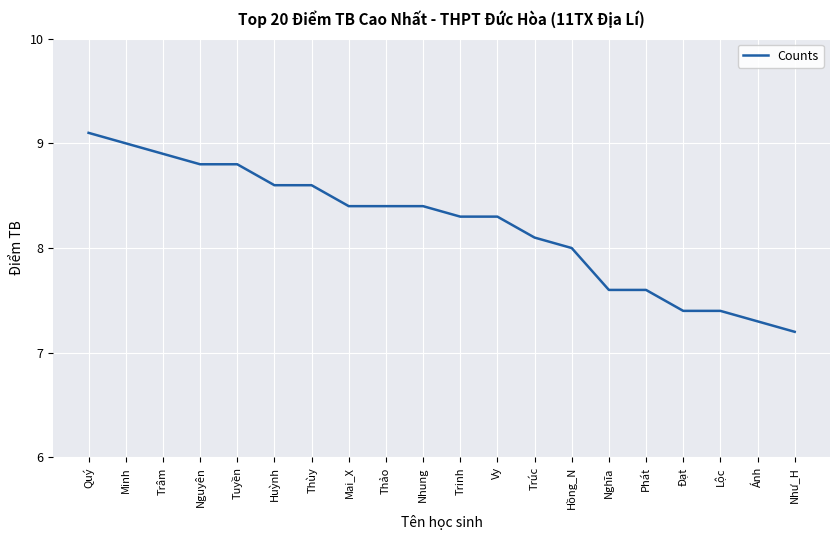

The value at Vy is 8.3. True or false?

True